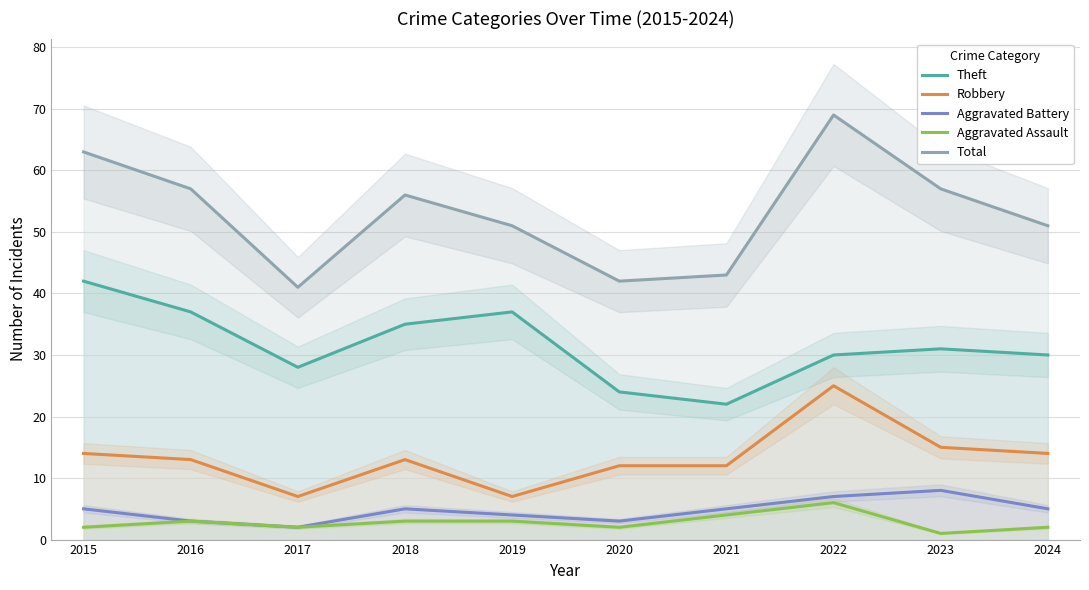

True or false: Aggravated Battery has a value of 5 at 2018.

True